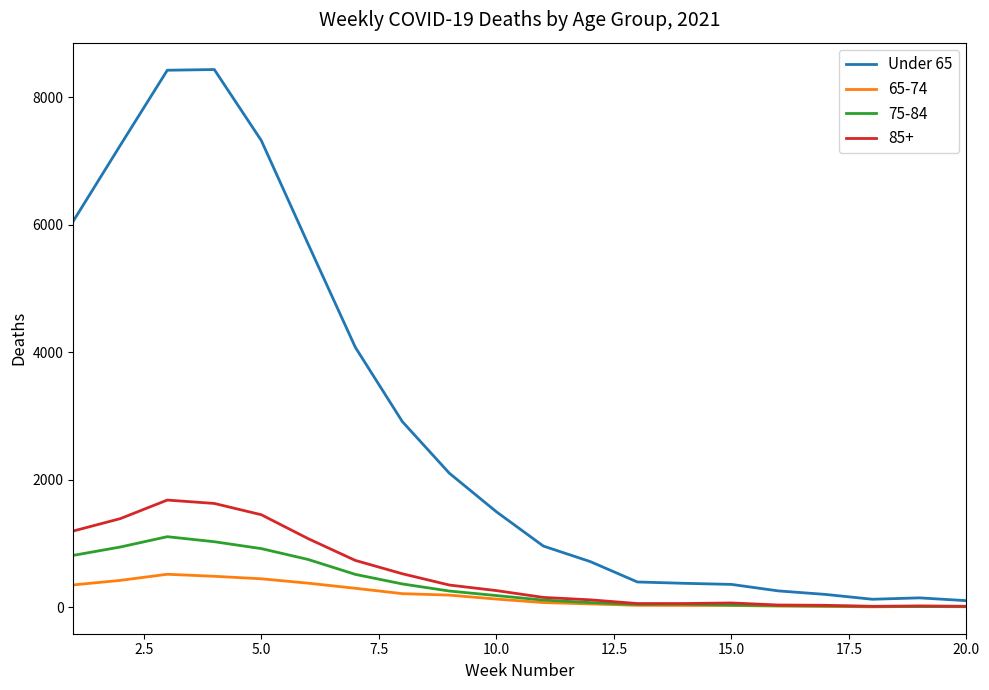

Which series has the largest range (max minus min)?

Under 65